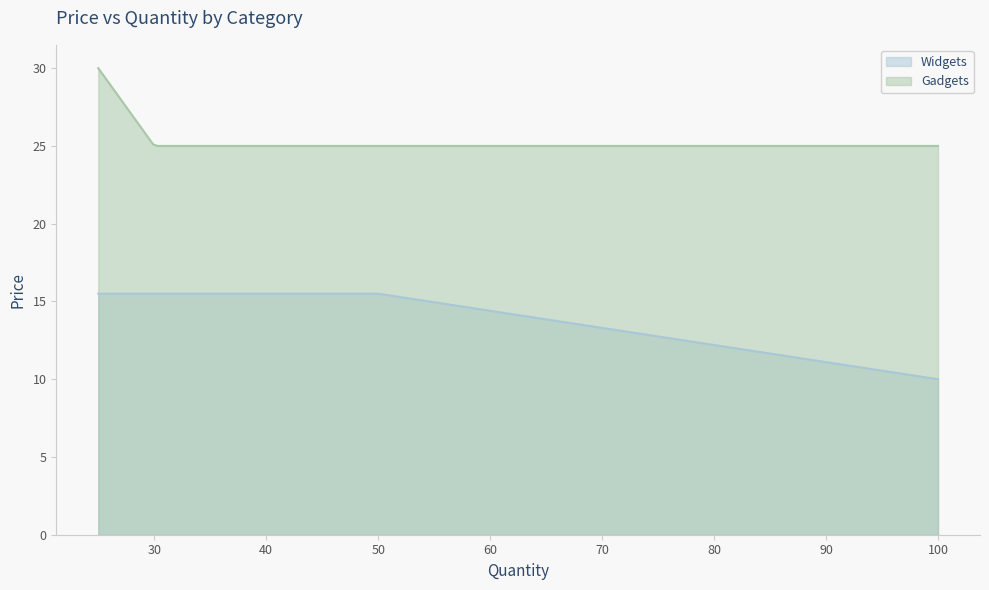

What is the maximum value shown in the chart?

30.0